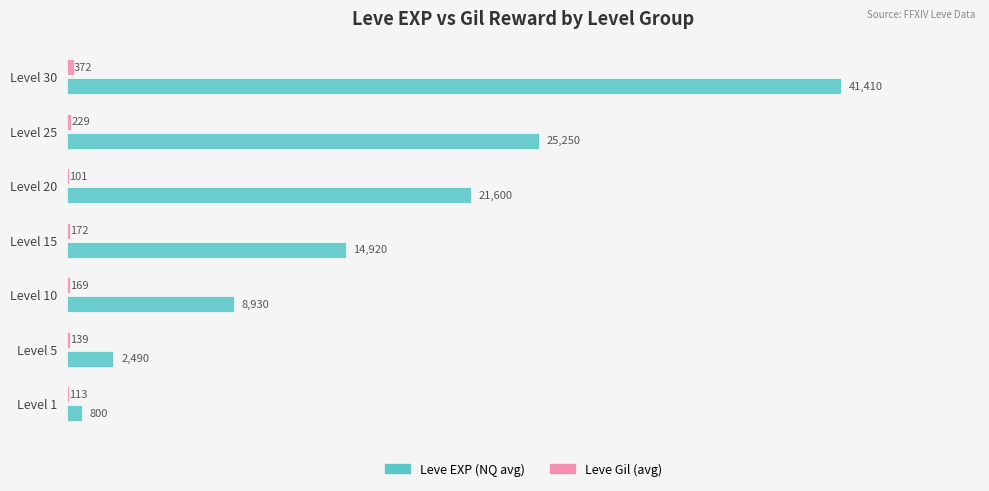

At which category is the sum across all series the highest?

Level 30